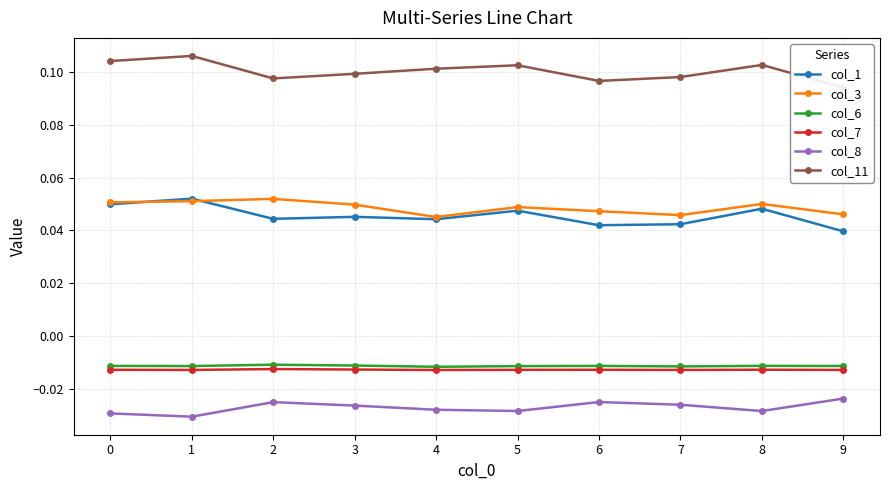

Reading right to left, what are all the values shown in this chart?

col_1: 9=0.0	8=0.0	7=0.0	6=0.0	5=0.0	4=0.0	3=0.0	2=0.0	1=0.1	0=0.0
col_3: 9=0.0	8=0.1	7=0.0	6=0.0	5=0.0	4=0.0	3=0.0	2=0.1	1=0.1	0=0.1
col_6: 9=-0.0	8=-0.0	7=-0.0	6=-0.0	5=-0.0	4=-0.0	3=-0.0	2=-0.0	1=-0.0	0=-0.0
col_7: 9=-0.0	8=-0.0	7=-0.0	6=-0.0	5=-0.0	4=-0.0	3=-0.0	2=-0.0	1=-0.0	0=-0.0
col_8: 9=-0.0	8=-0.0	7=-0.0	6=-0.0	5=-0.0	4=-0.0	3=-0.0	2=-0.0	1=-0.0	0=-0.0
col_11: 9=0.1	8=0.1	7=0.1	6=0.1	5=0.1	4=0.1	3=0.1	2=0.1	1=0.1	0=0.1